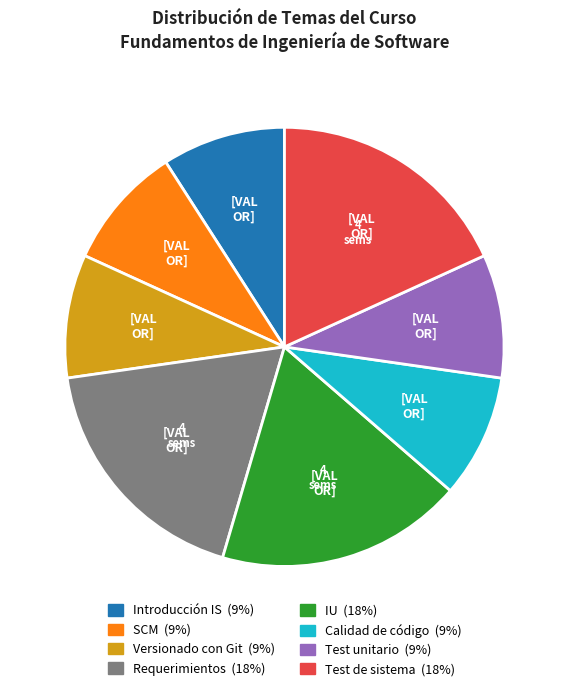

Is Requerimientos the majority of the pie?

No